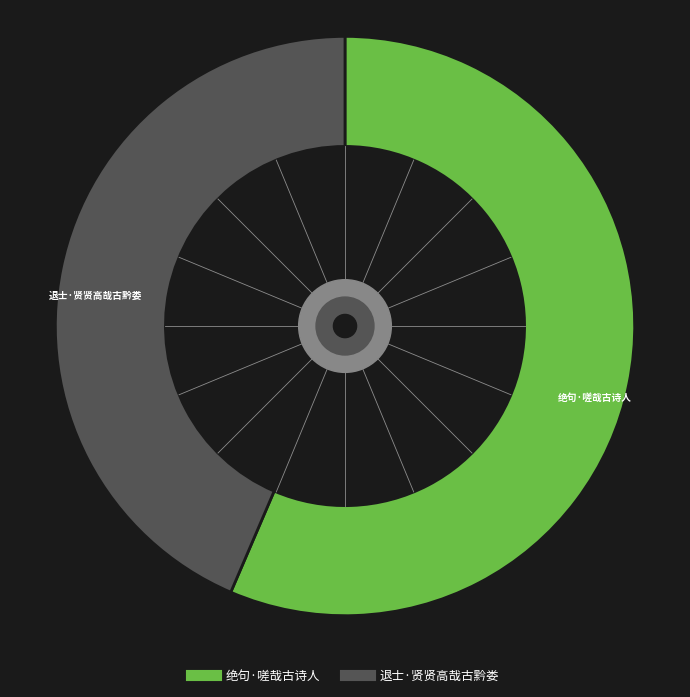

Which category has the smallest portion of the pie?

退士·贤贤高哉古黔娄